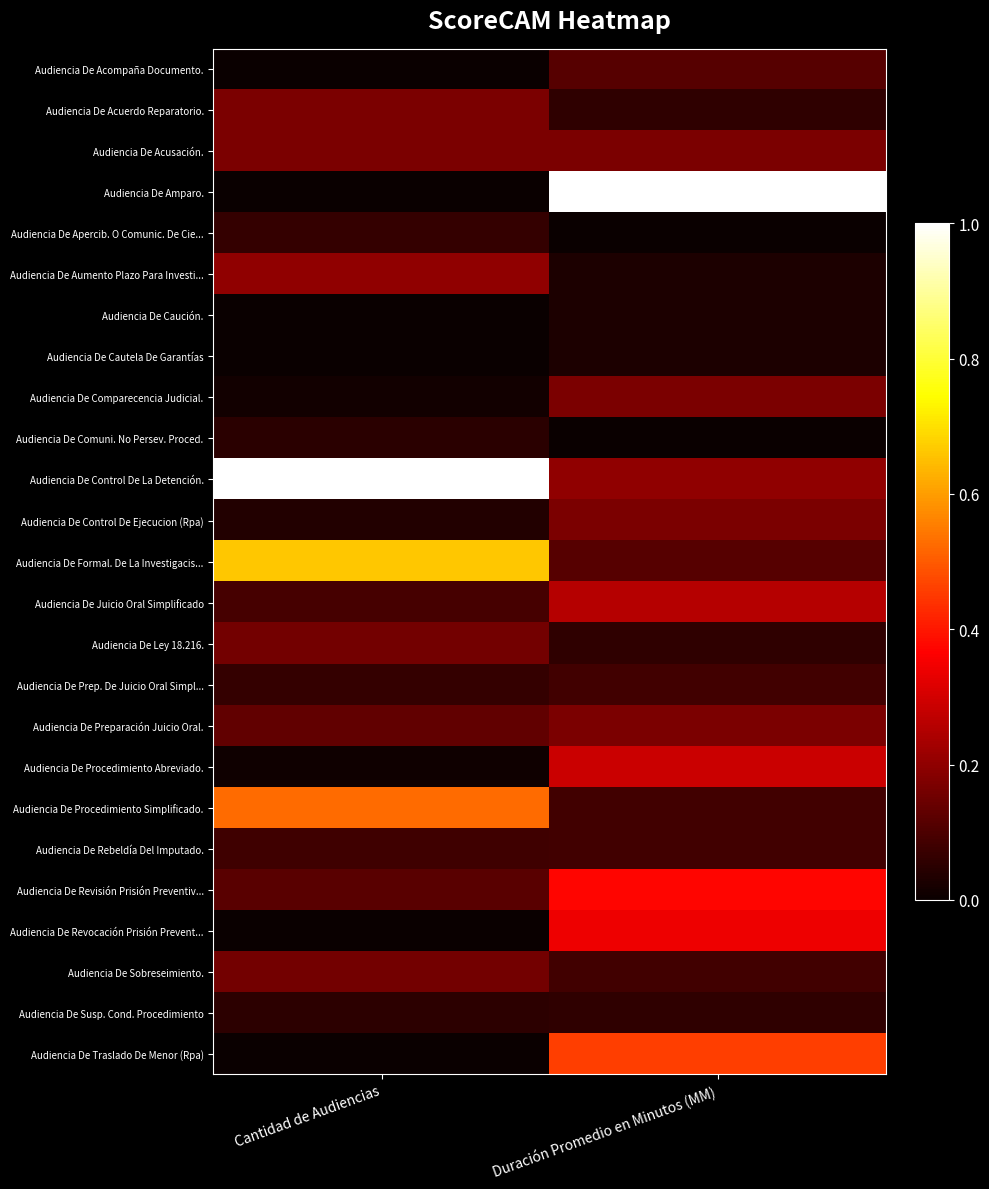

Which has a higher value, Cantidad de Audiencias or Duración Promedio en Minutos (MM)?

Duración Promedio en Minutos (MM)